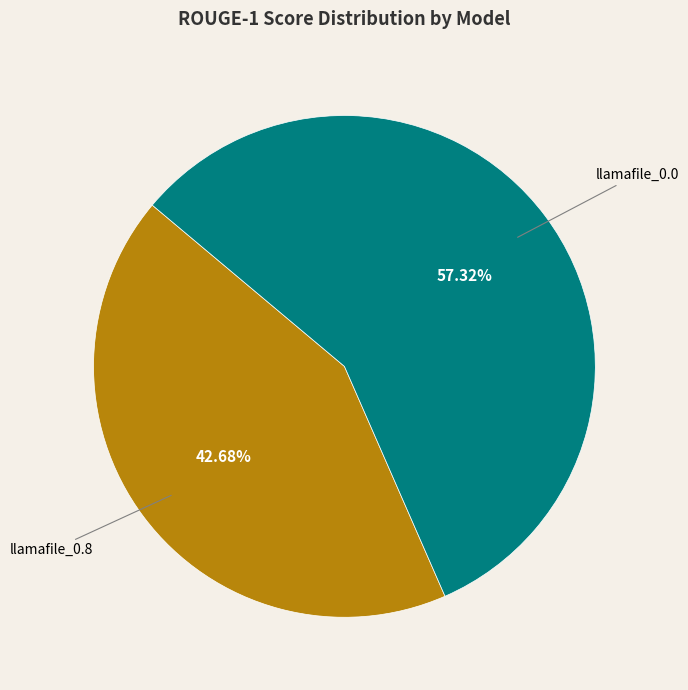

Does any single category account for the majority?

Yes